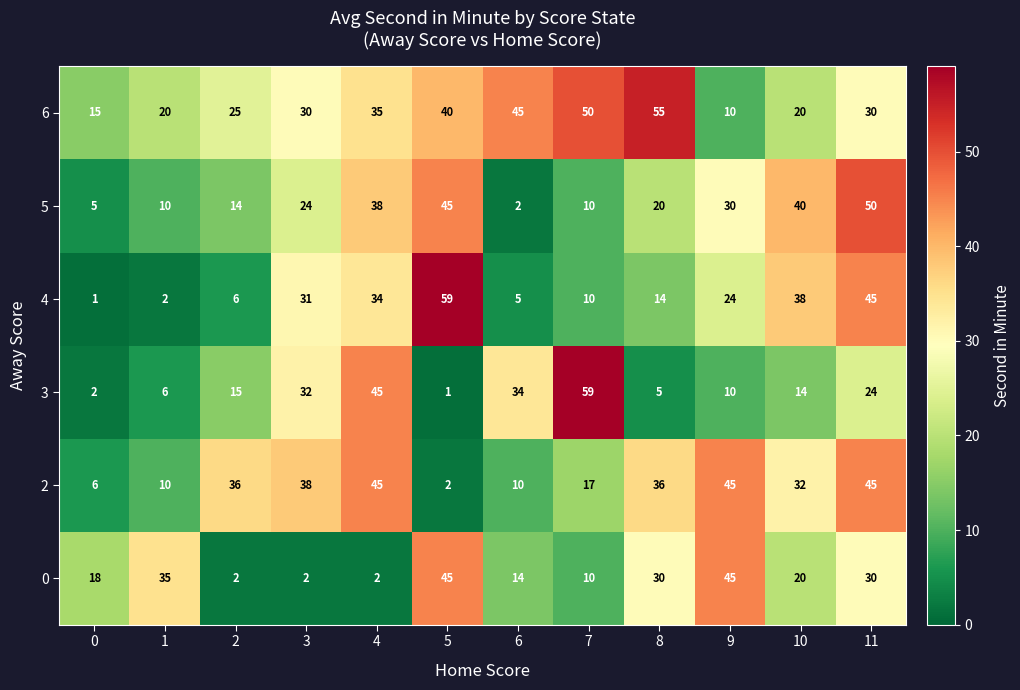

At which category is the sum across all series the highest?

11